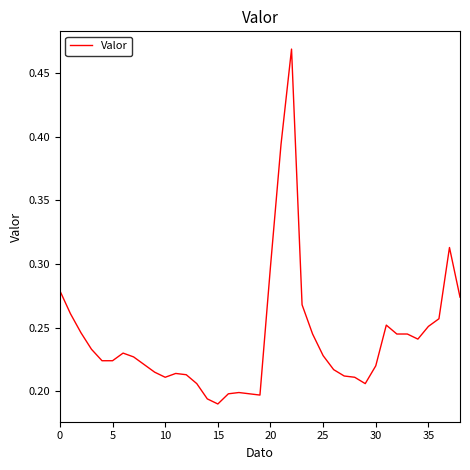

At which label is the value closest to 0?

15